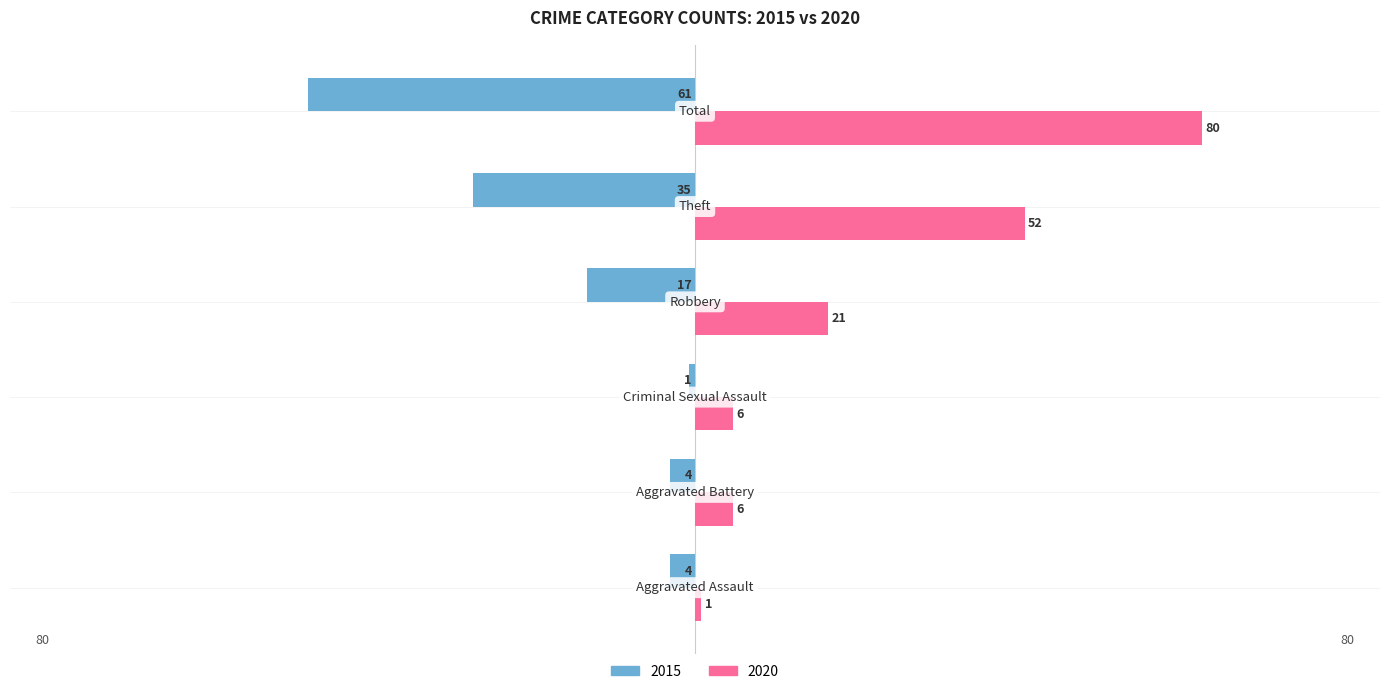

List the series in order of their overall mean, lowest first.

2015, 2020